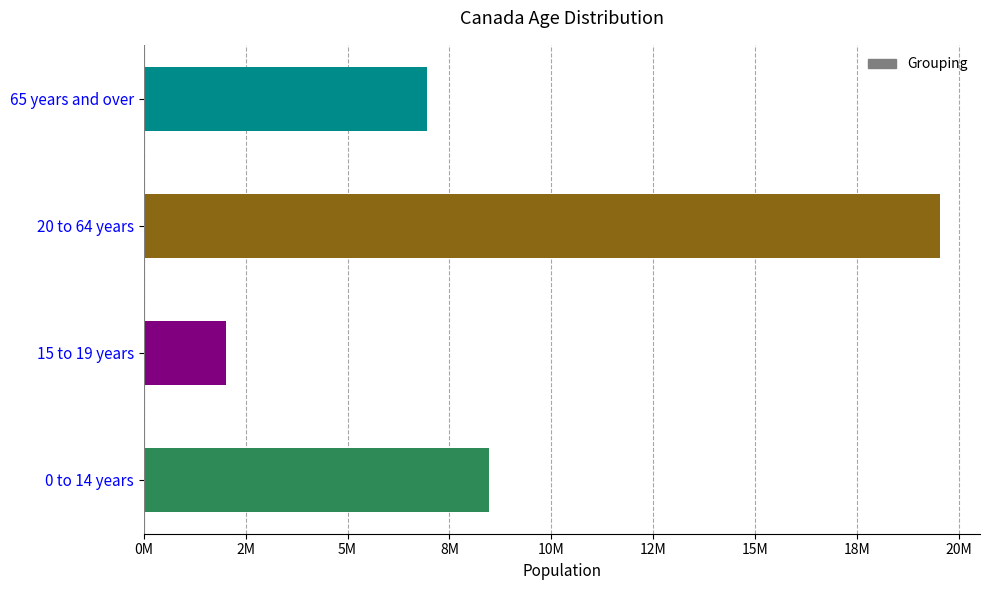

Are the bars horizontal?

Yes